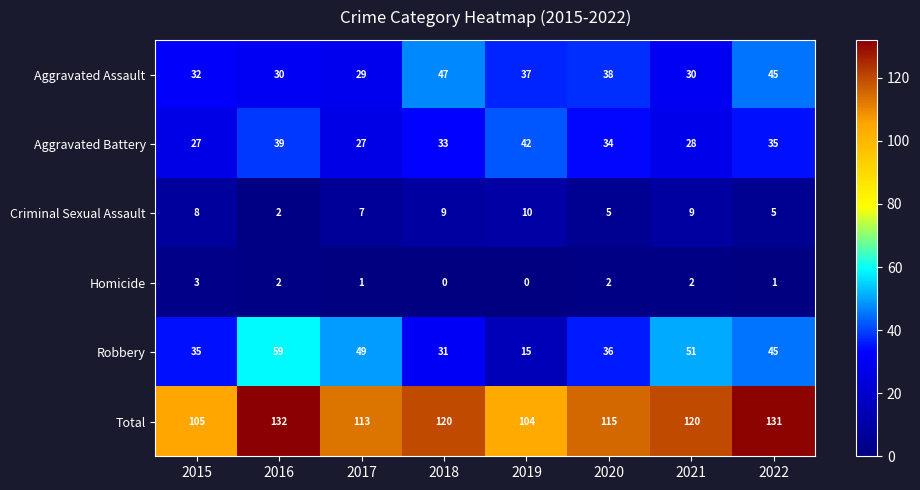

At which category does the chart reach its peak across all series?

2016